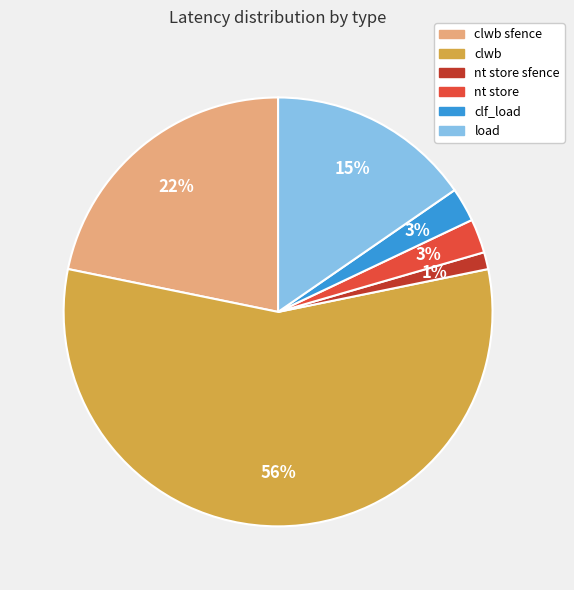

Is there any slice that represents more than half of the pie?

Yes